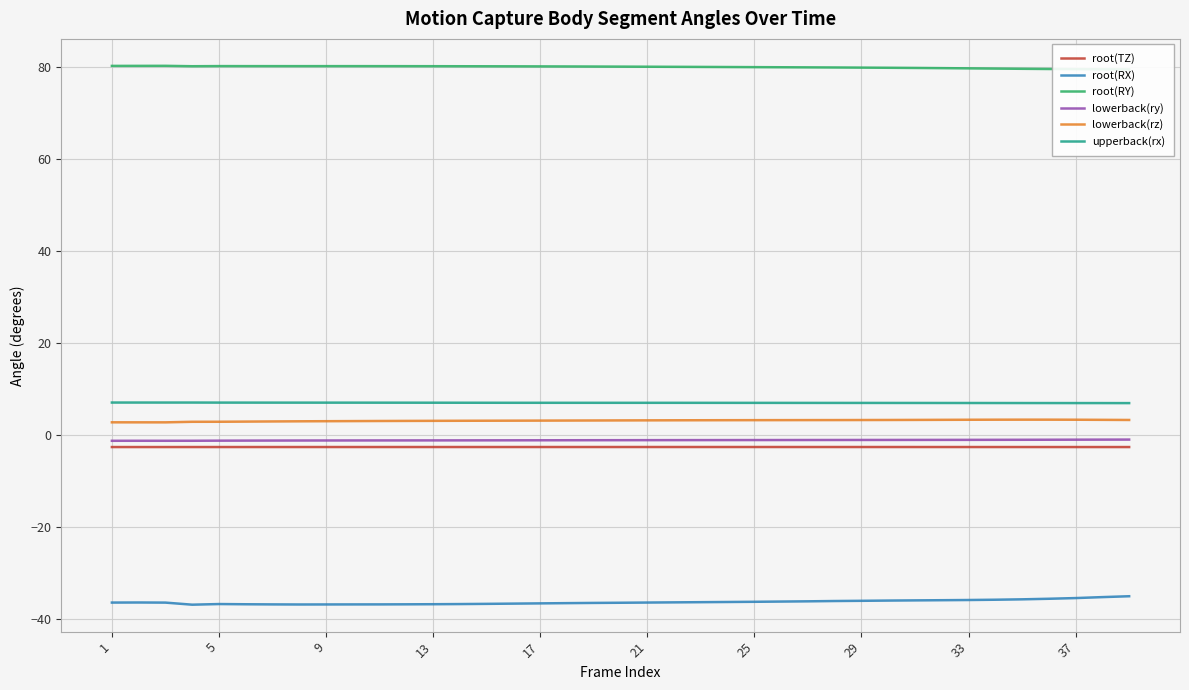

True or false: root(RX) and lowerback(ry) cross at least once.

False